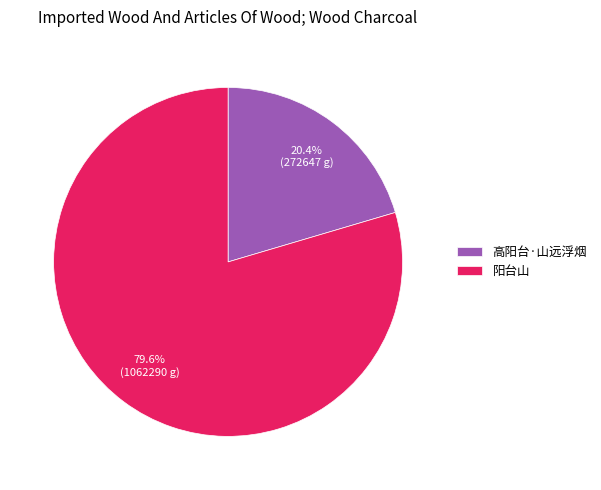

True or false: 阳台山 accounts for 80% of the total.

True